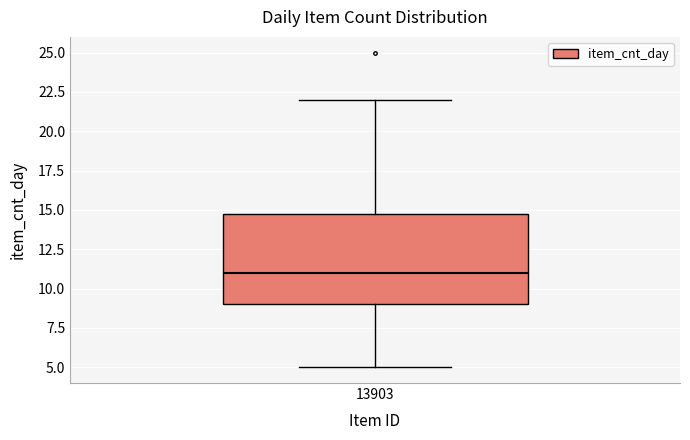

Where does the upper whisker of the box at x = 13903 end on the y-axis? The values are not printed on the chart, so give them approximately, as read against the axis.

22